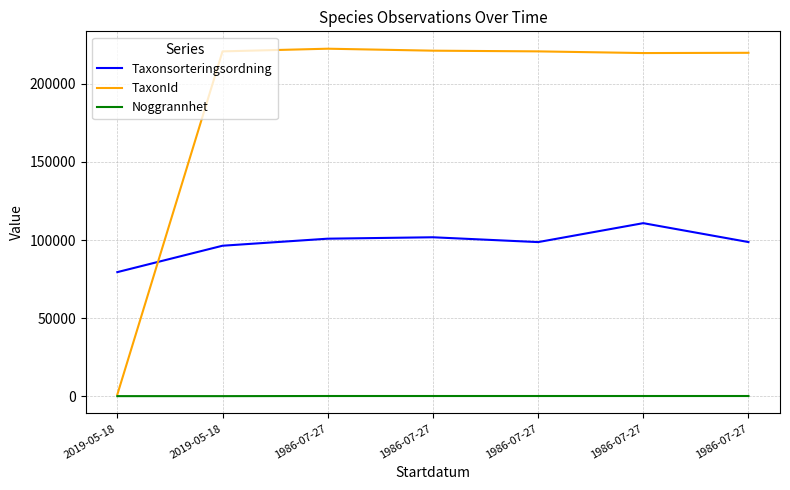

Does the chart display data point markers on the line(s)?

No